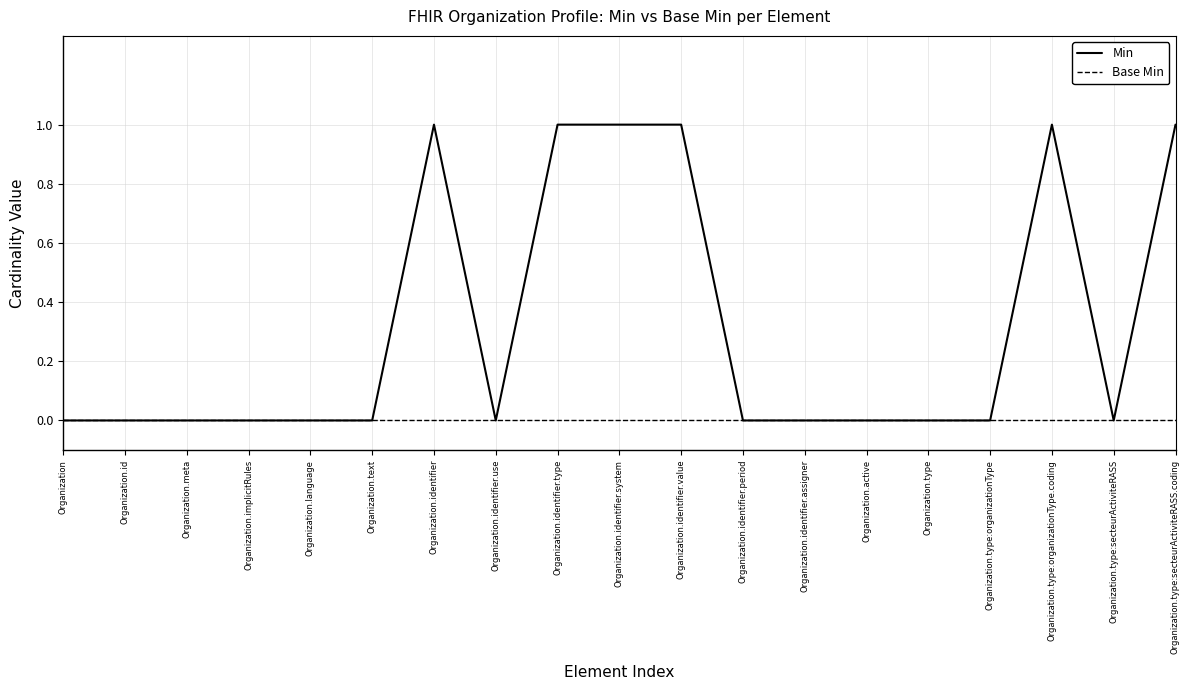

Which series changed the most between Organization.meta and Organization.type:secteurActiviteRASS.coding?

Min